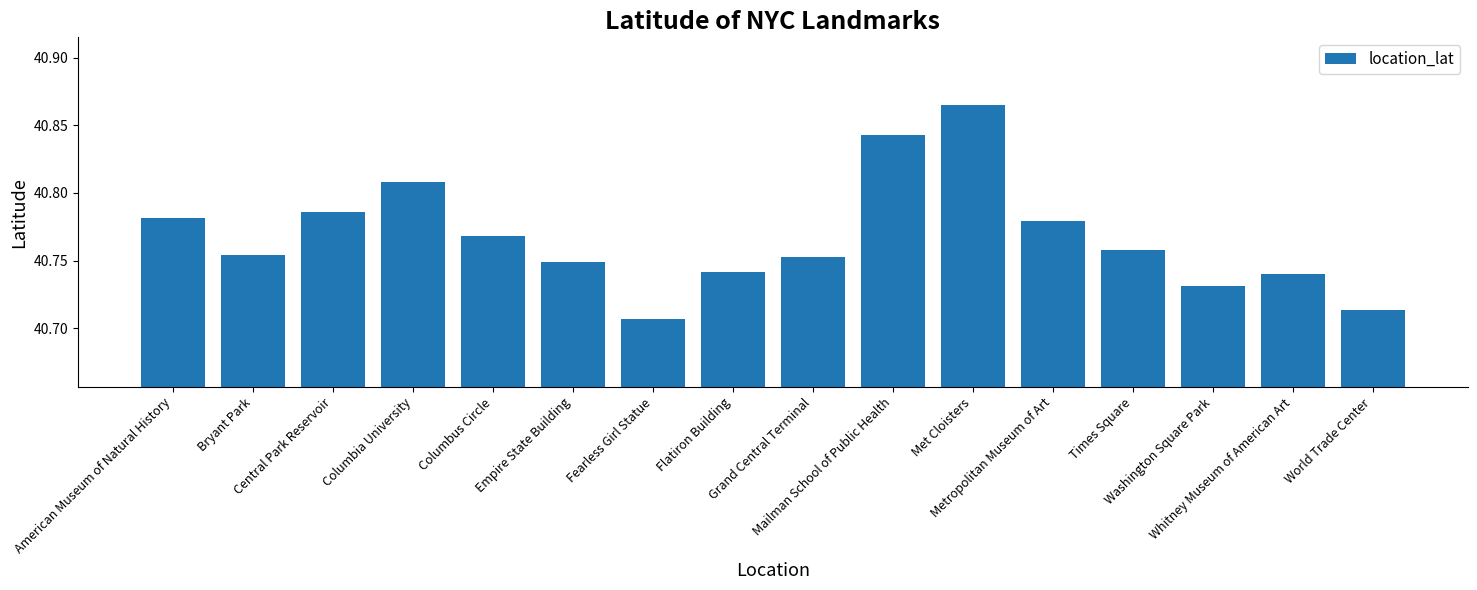

How many bars are there in total?

16